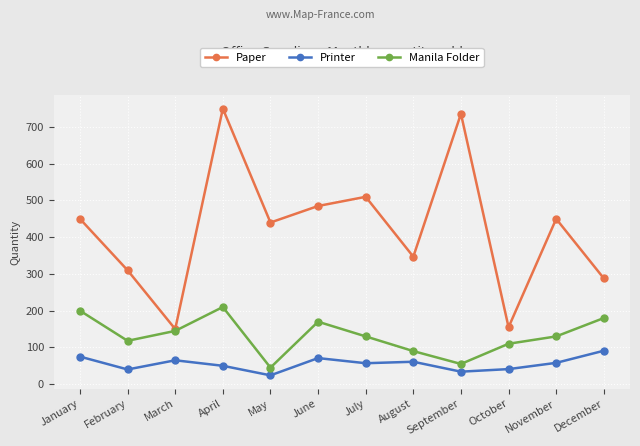

In Paper, how many points are lower than both neighbors (excluding endpoints)?

4